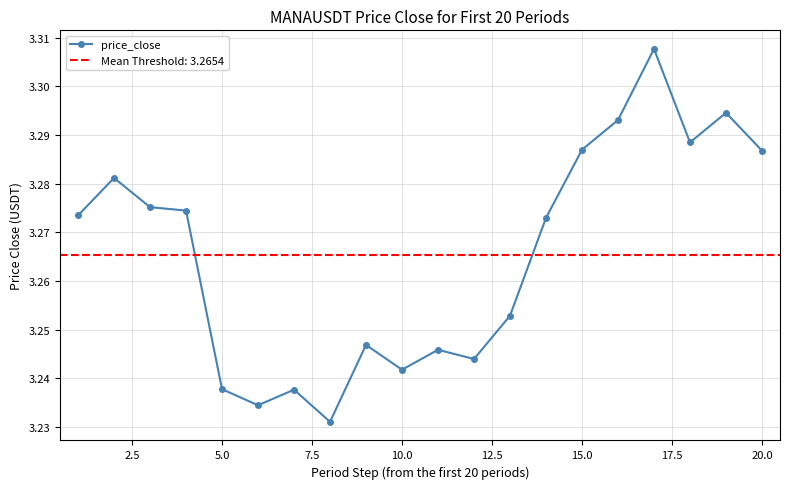

True or false: price_close has more than 2 points higher than both neighbors.

True